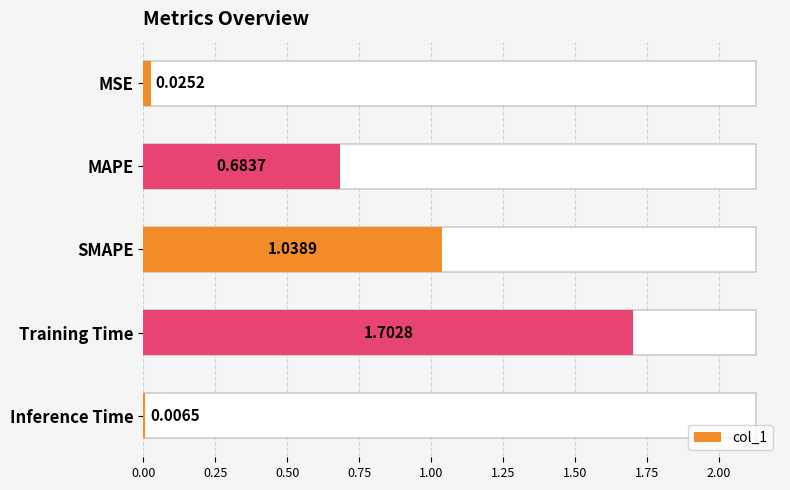

Which has a higher value, Training Time or MAPE?

Training Time